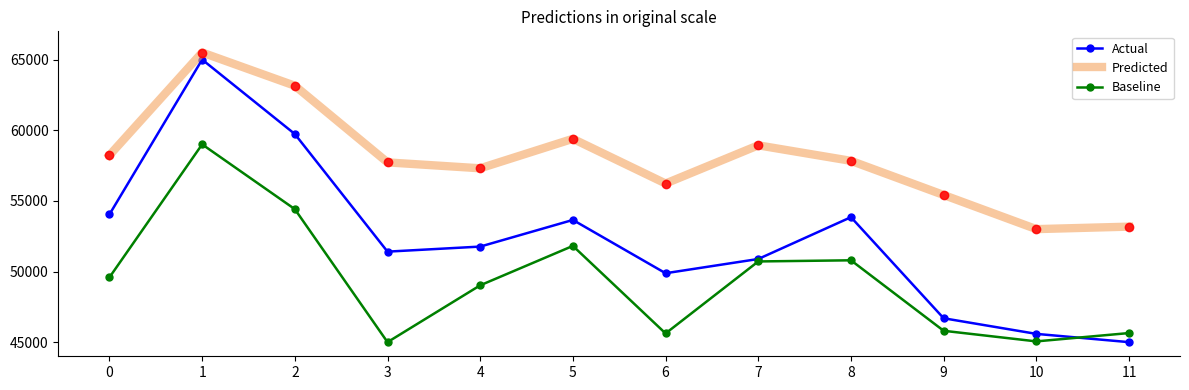

At how many categories does at least one series exceed 63420?

1